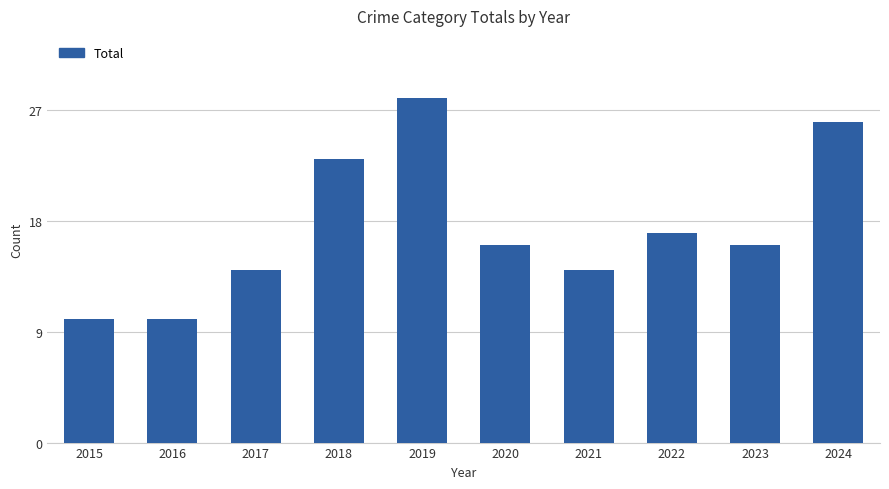

What is the minimum value shown in the chart?

10